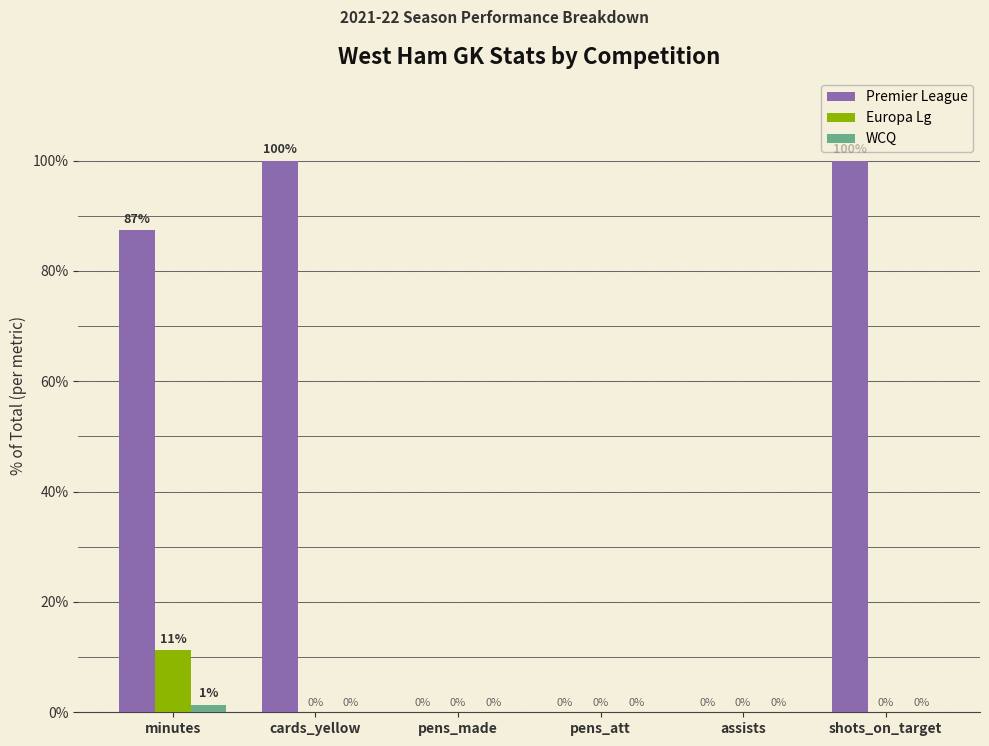

What is the approximate value of Europa Lg at minutes?

11.3